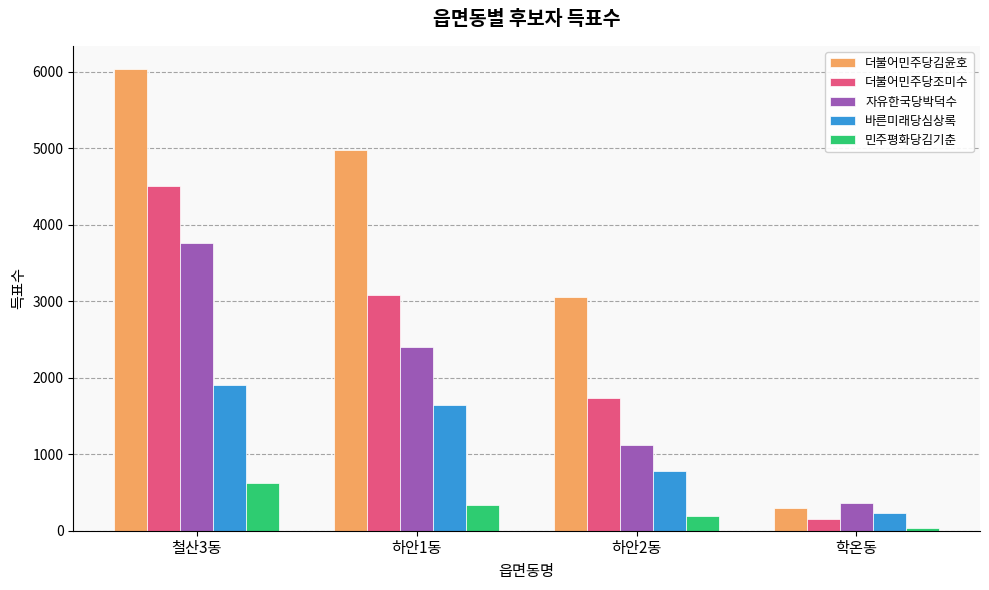

What is the difference between the maximum and minimum values in the 더불어민주당김윤호 series?

5742